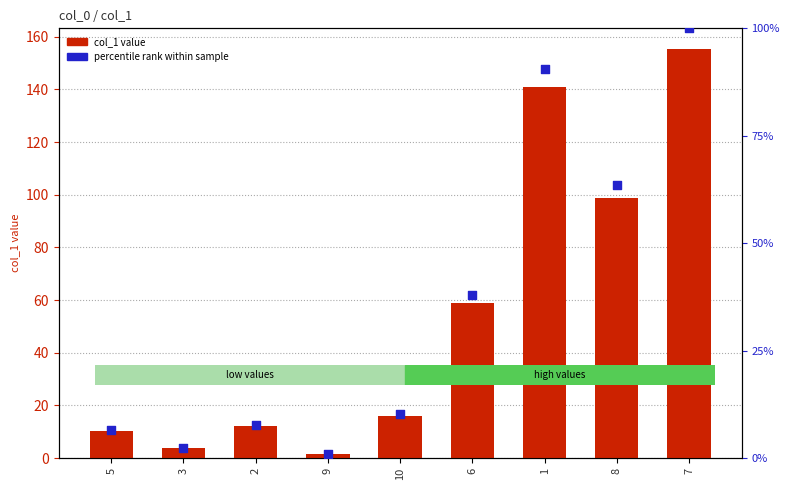

Which series has the largest Y range (max minus min)?

col_1 value